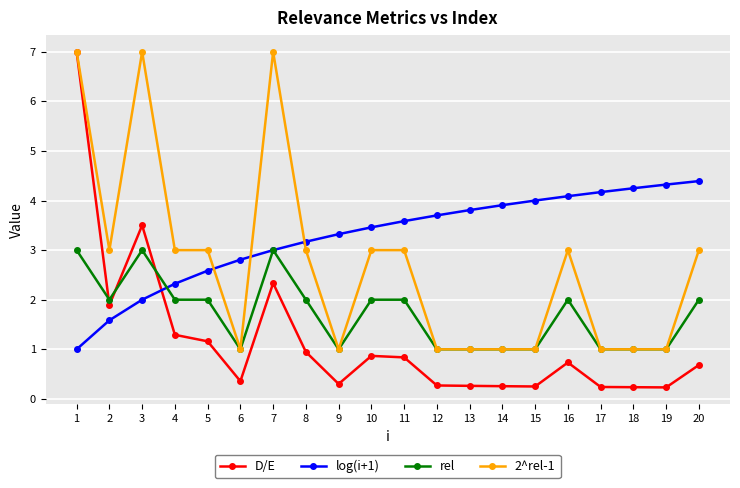

At 20, list the series in order from smallest to largest.

D/E, rel, 2^rel-1, log(i+1)